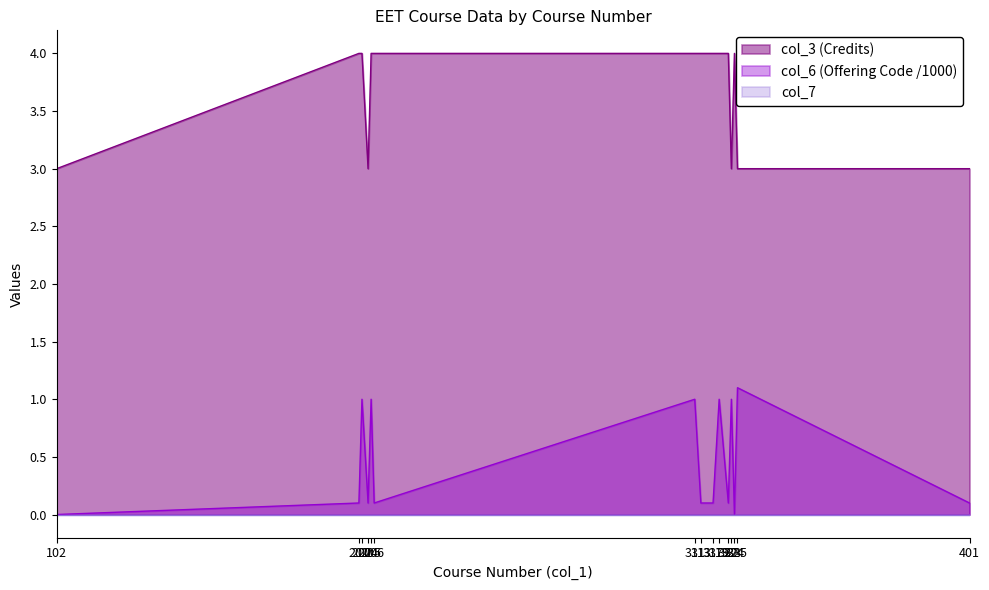

True or false: col_6_numeric has more than 0 points higher than both neighbors.

True